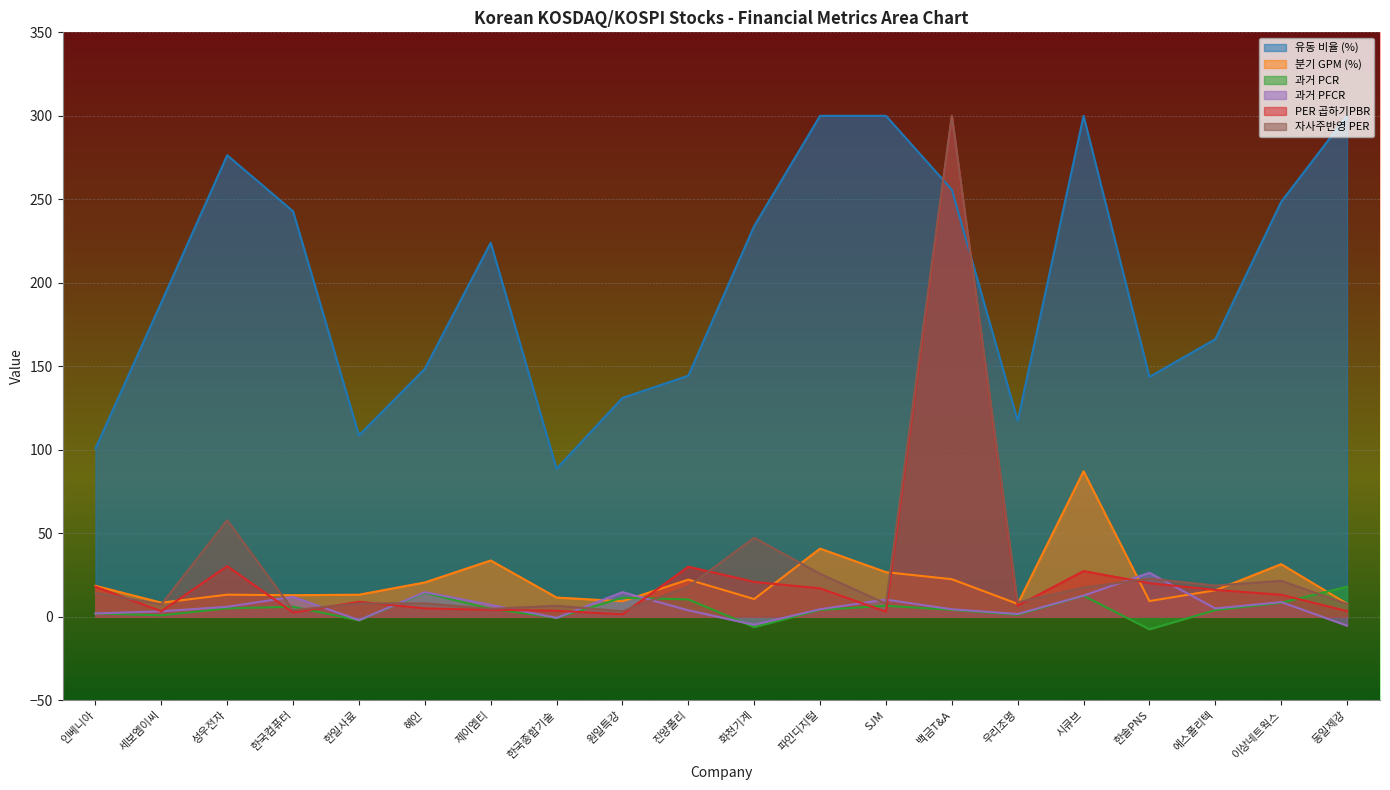

How many interior local peaks does the PER 곱하기PBR series have?

5